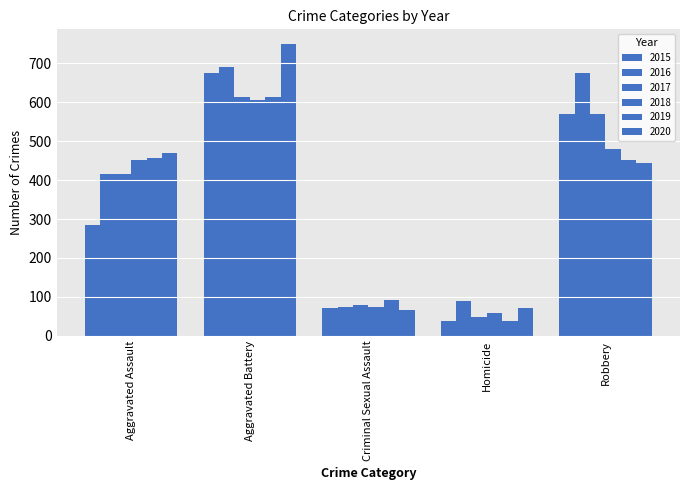

Read the 2018 value at Homicide.

58